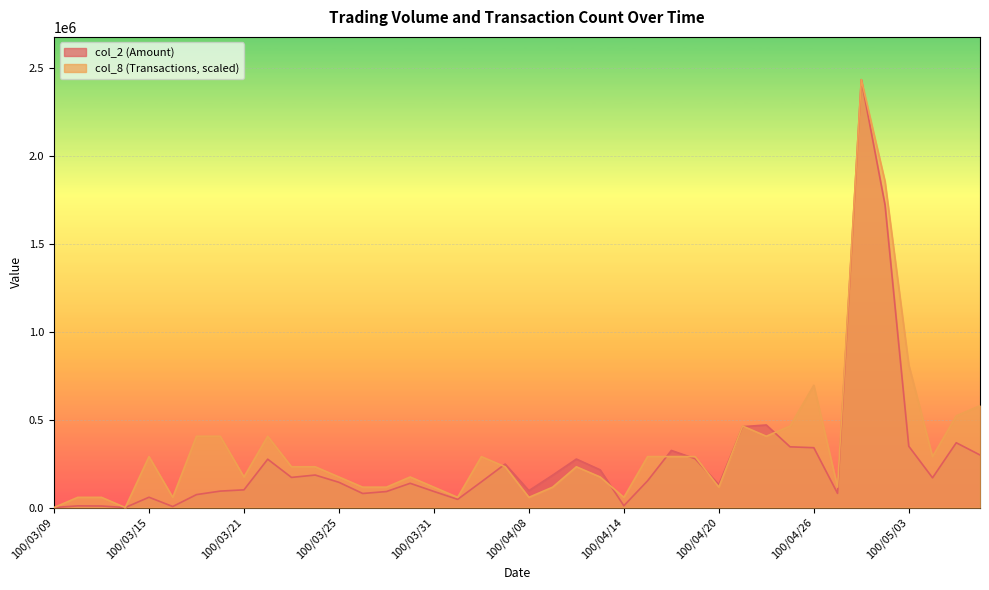

After their last crossing, which series has the higher values: col_8 or col_2?

col_8